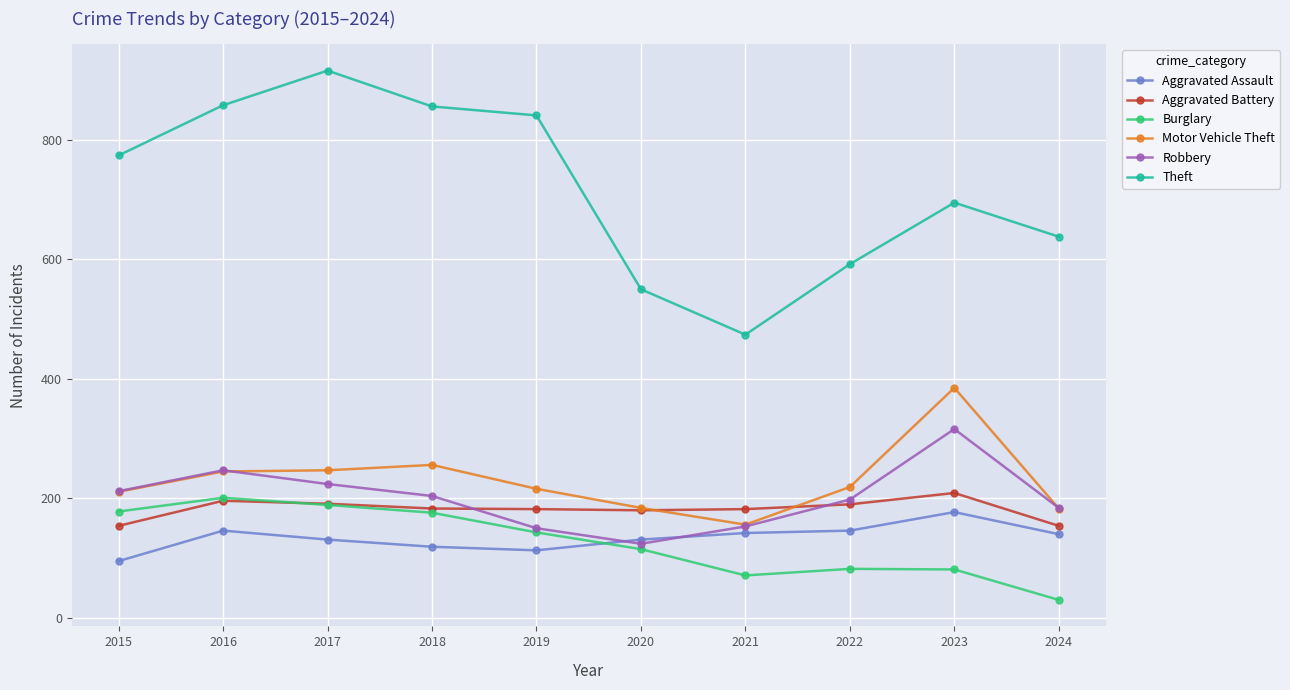

True or false: Aggravated Assault has more than 1 interior local peaks.

True